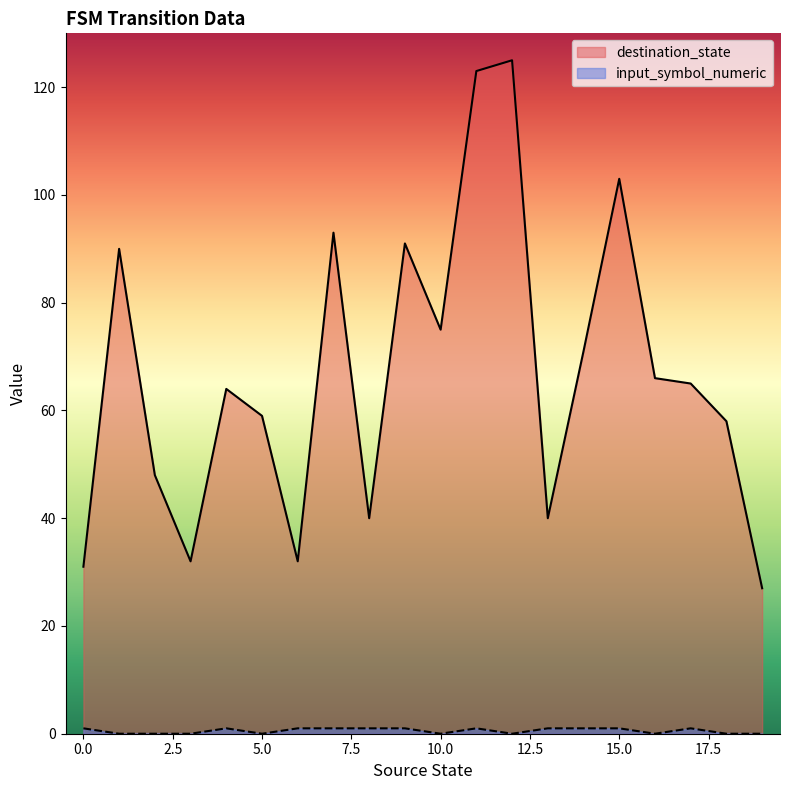

Which series has the largest range (max minus min)?

destination_state